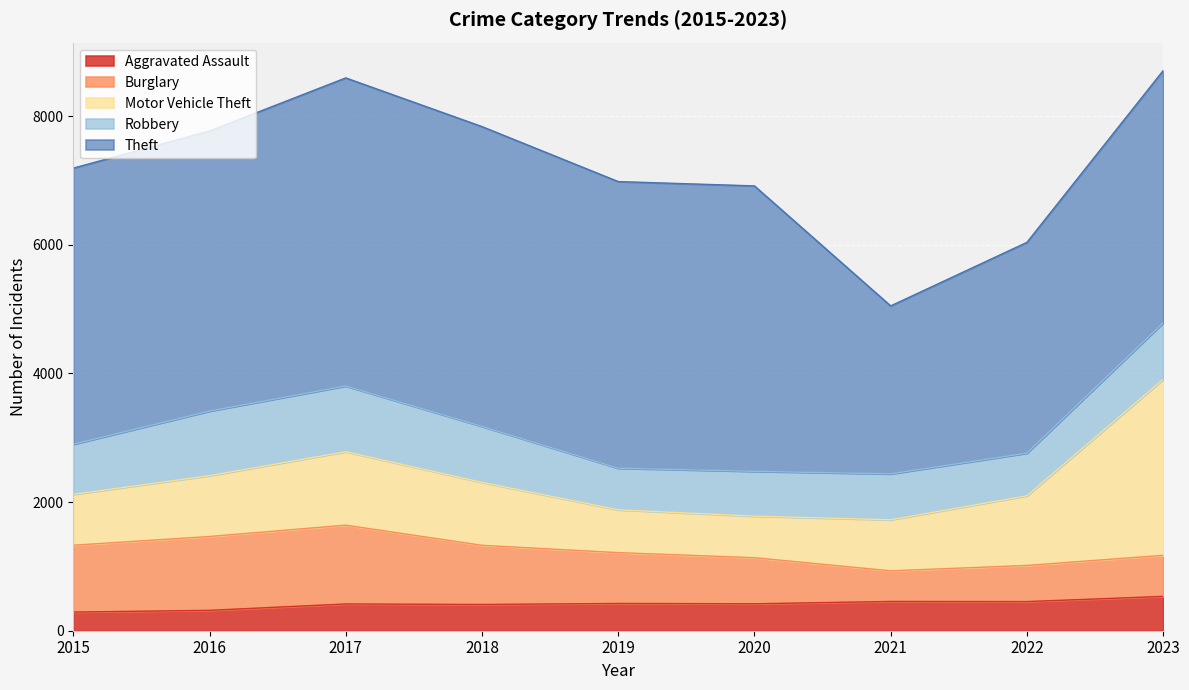

At which category does the chart reach its peak across all series?

2017